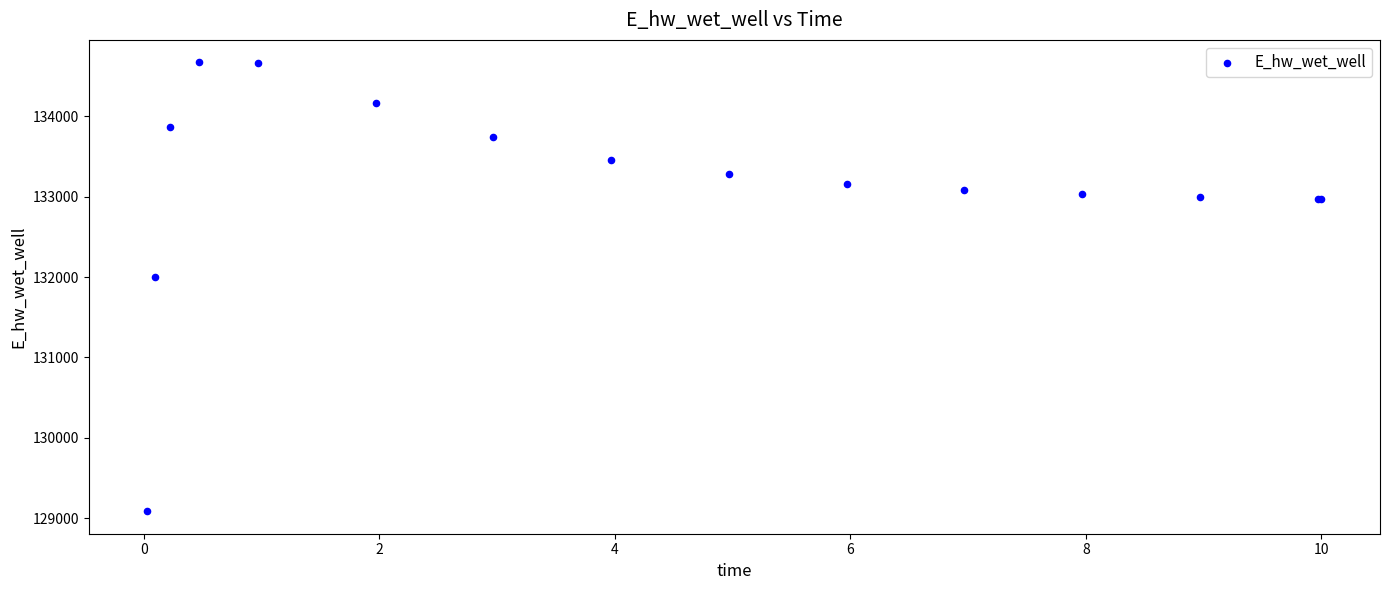

What Y value in the scatter plot is closest to 131878?

132000.3